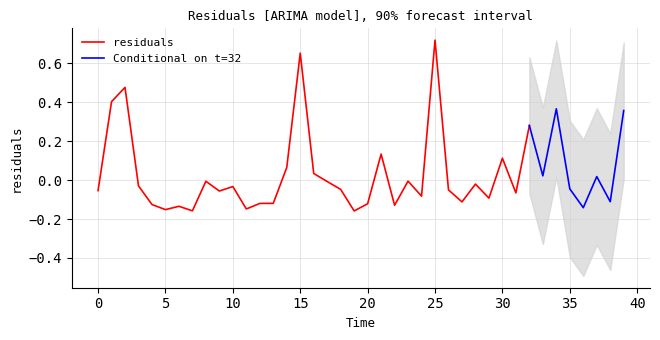

List the labels in order of value, smallest first.

19, 7, 5, 11, 36, 6, 22, 4, 20, 12, 13, 27, 38, 29, 24, 31, 9, 0, 26, 18, 35, 10, 3, 28, 17, 8, 23, 37, 33, 16, 14, 30, 21, 32, 39, 34, 1, 2, 15, 25